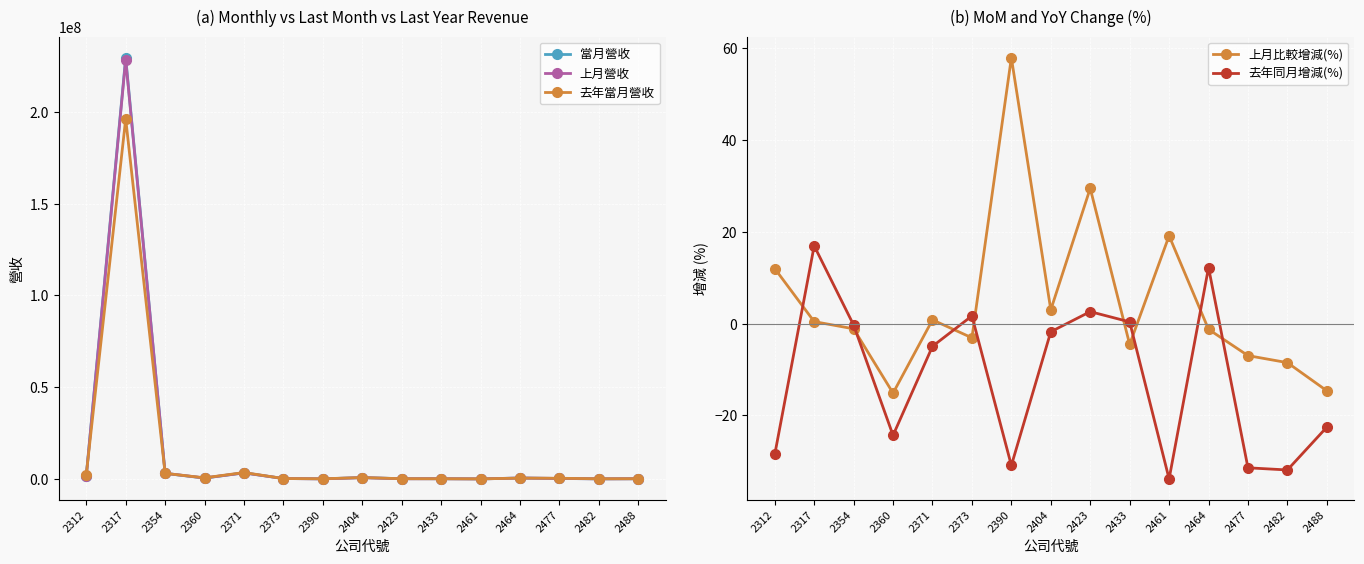

True or false: 上月營收 has more than 0 interior local peaks.

True